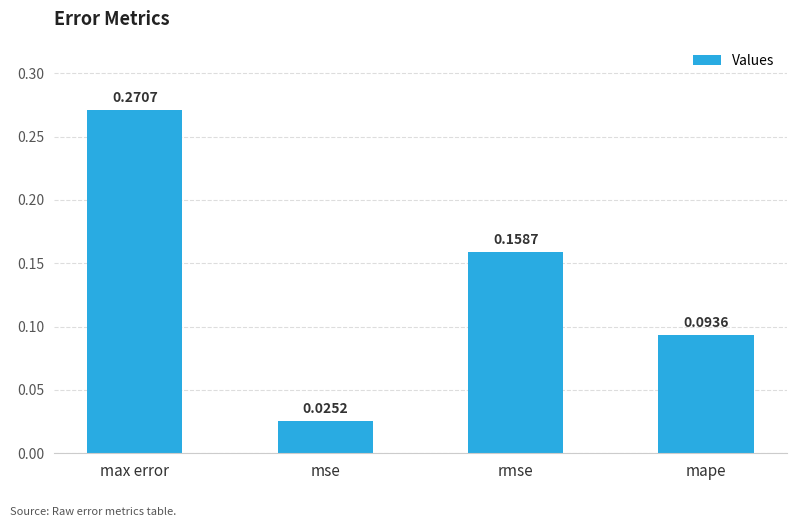

Does the chart contain any negative values?

No